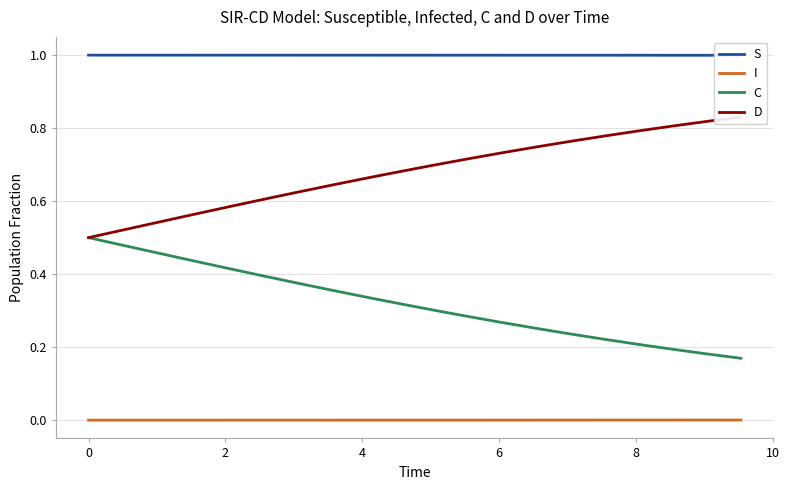

True or false: I and C cross at least once.

False